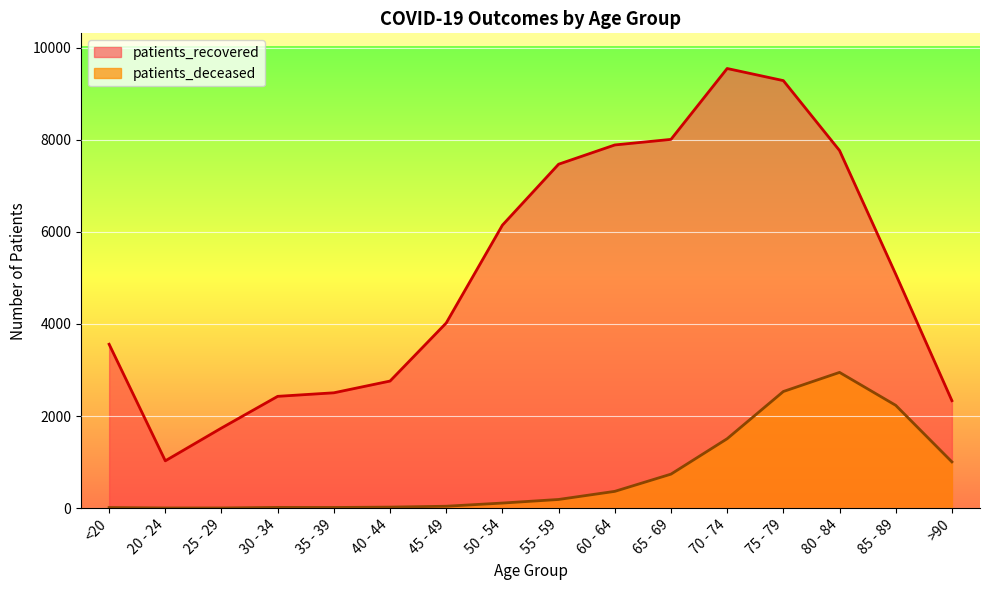

What is the smallest value displayed?

3